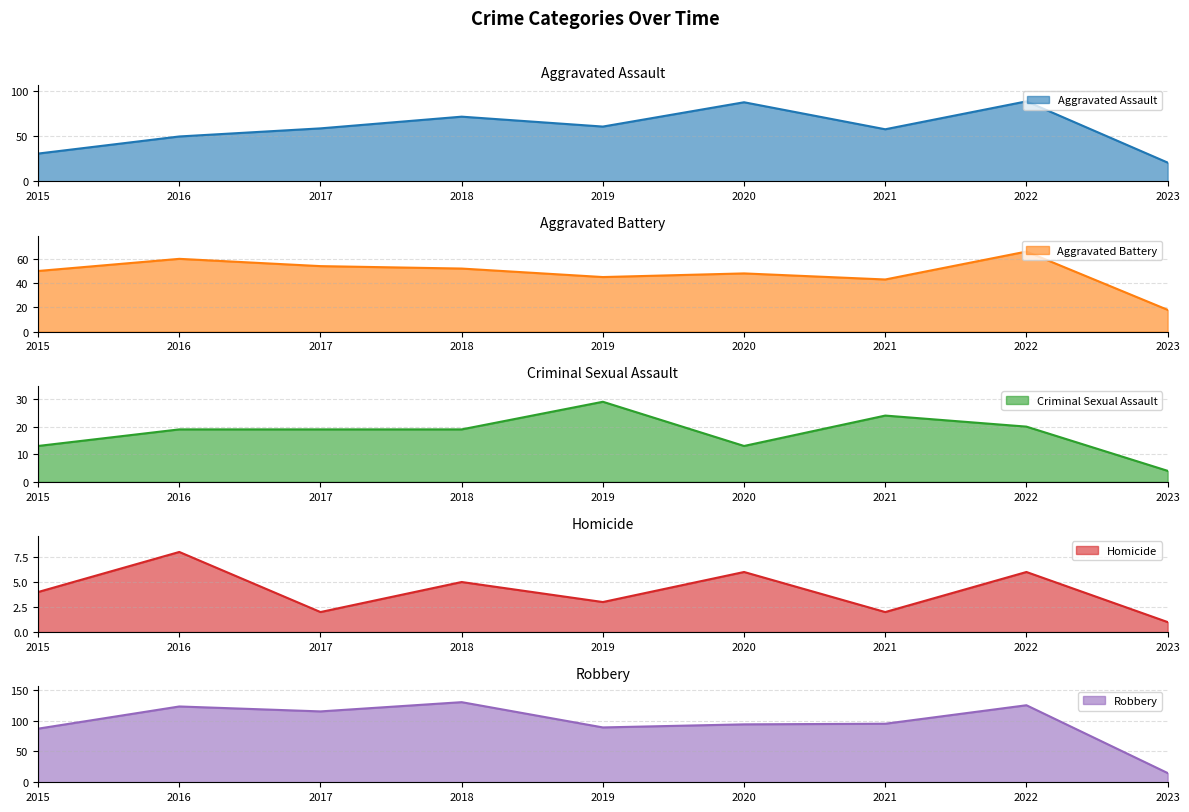

The value of Criminal Sexual Assault at 2018 is 19. True or false?

True